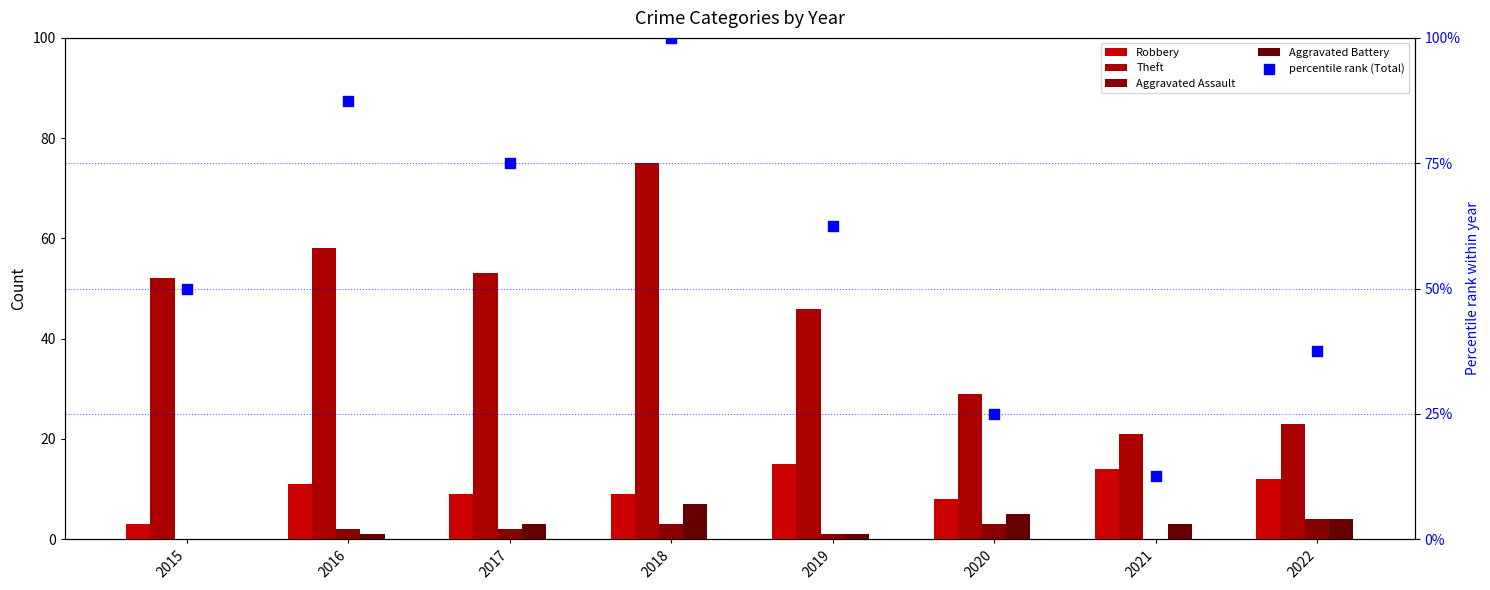

At which category is the sum across all series the highest?

2018